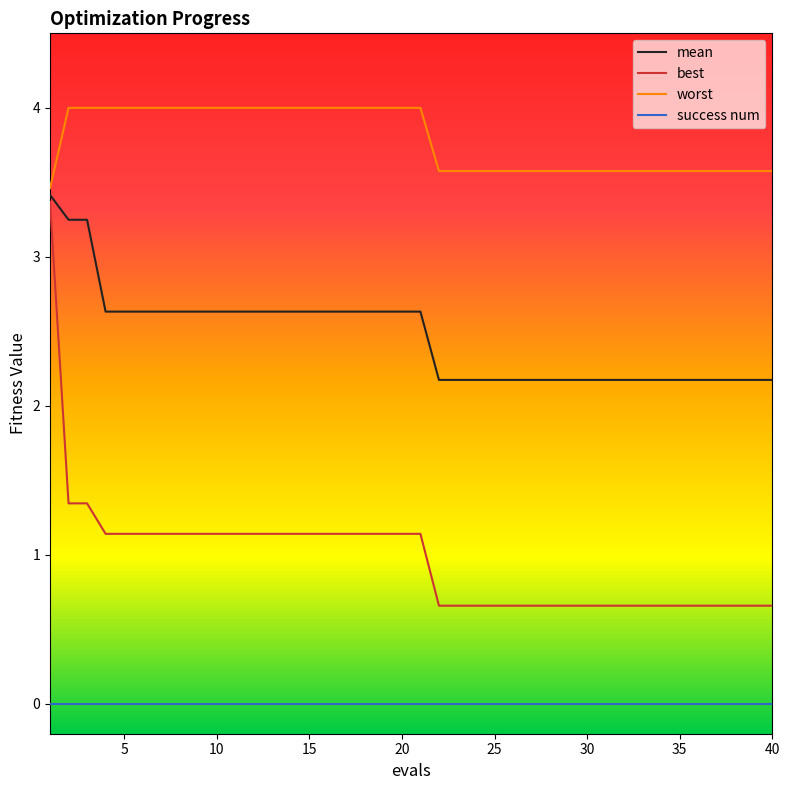

List the series in order of their overall mean, highest first.

worst, mean, best, success num